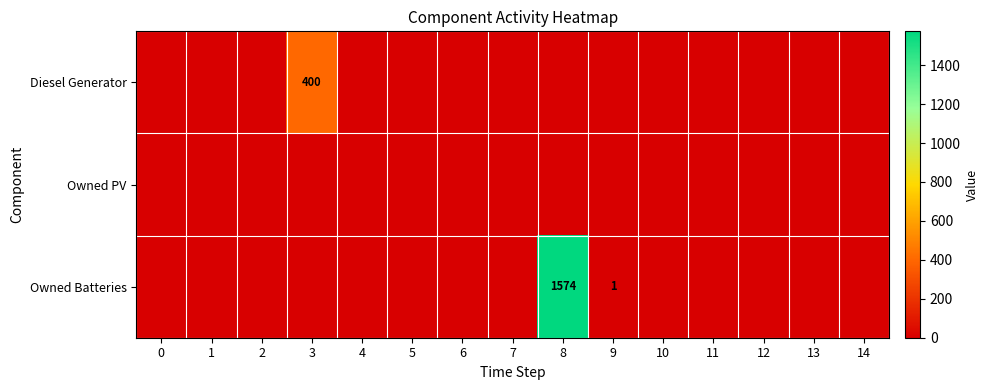

The Owned Batteries series shows 1574 at 8. True or false?

True